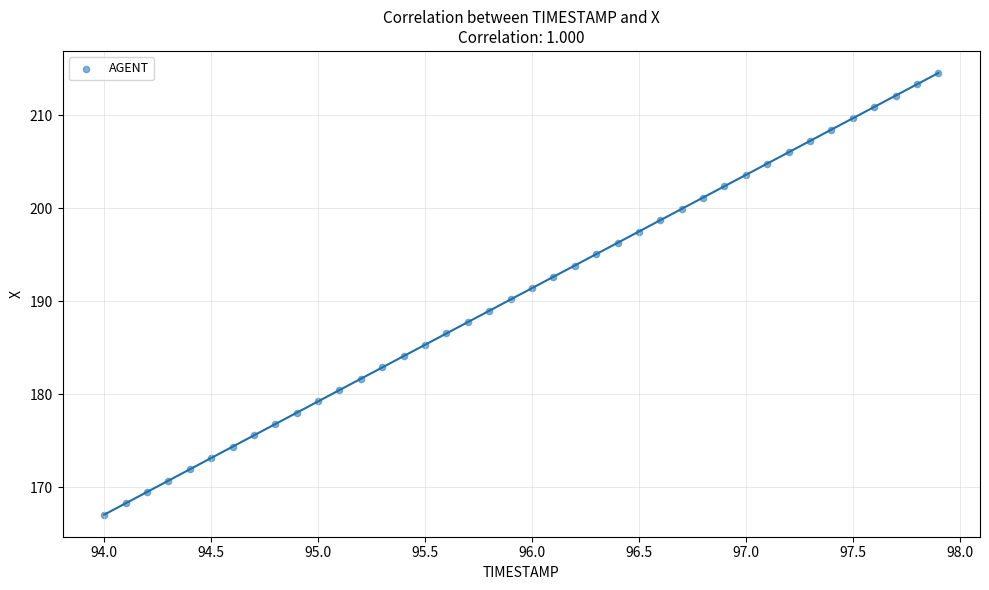

What is the range of Y values (max minus min)?

47.5